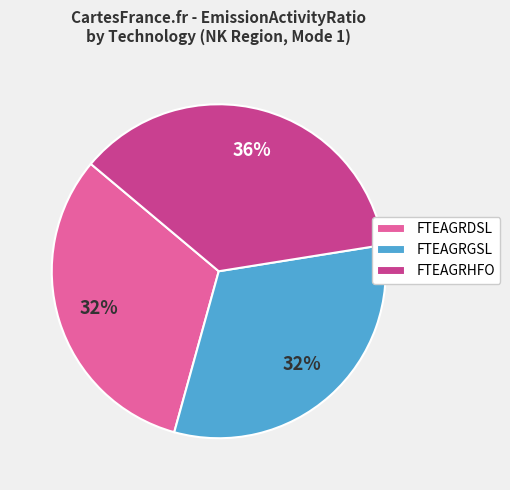

How many segments does this pie chart have?

3